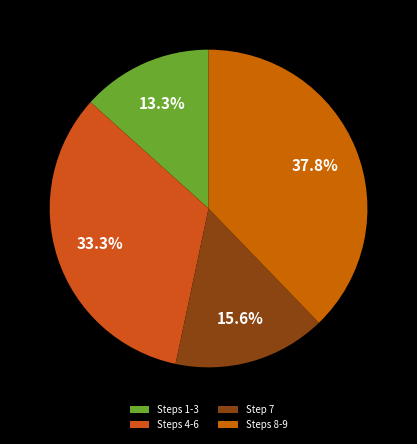

Count the number of slices in the pie.

4